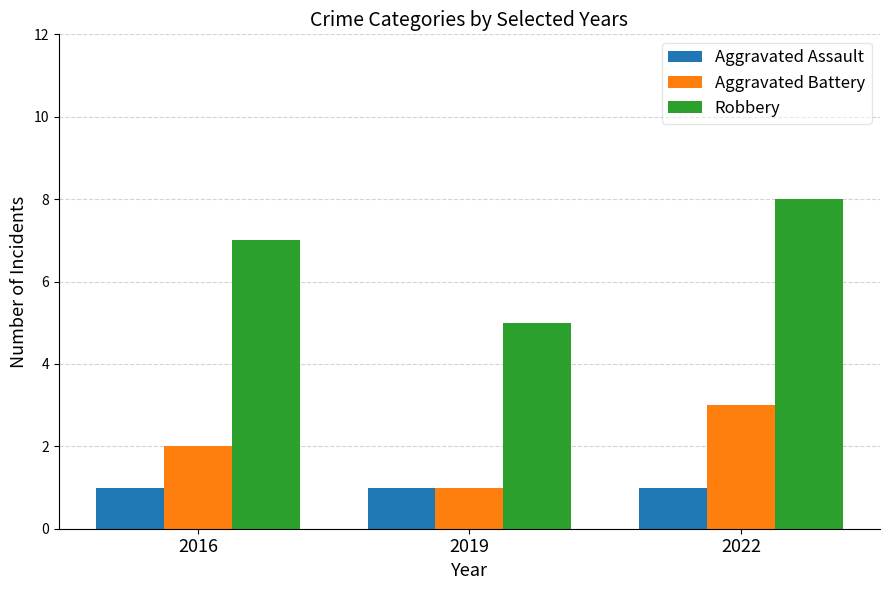

What is the highest value of the Aggravated Battery series?

3